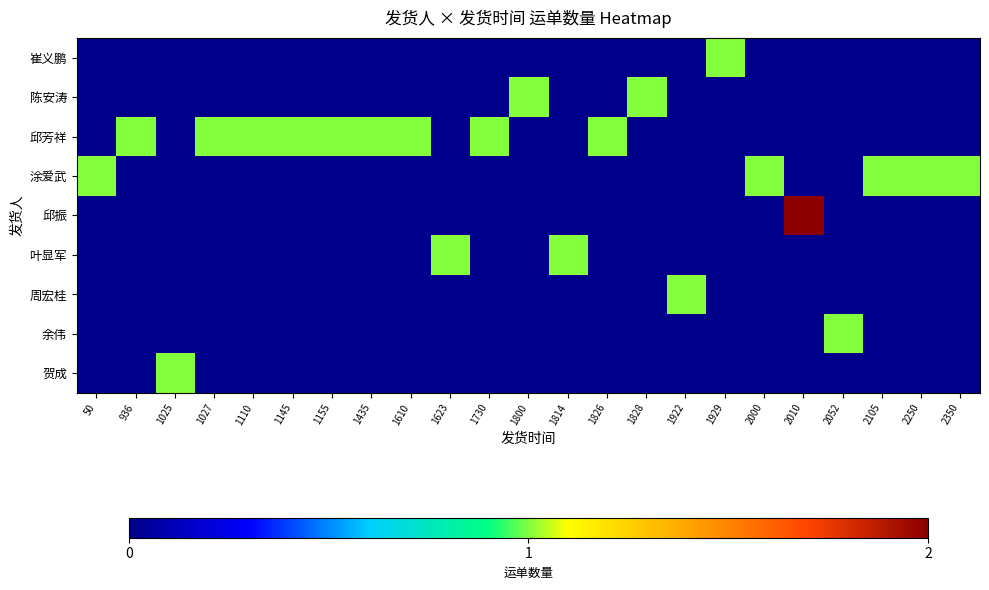

Rank the series by their maximum value, from lowest to highest.

崔义鹏, 陈安涛, 邱芳祥, 涂爱武, 叶显军, 周宏桂, 余伟, 贺成, 邱振